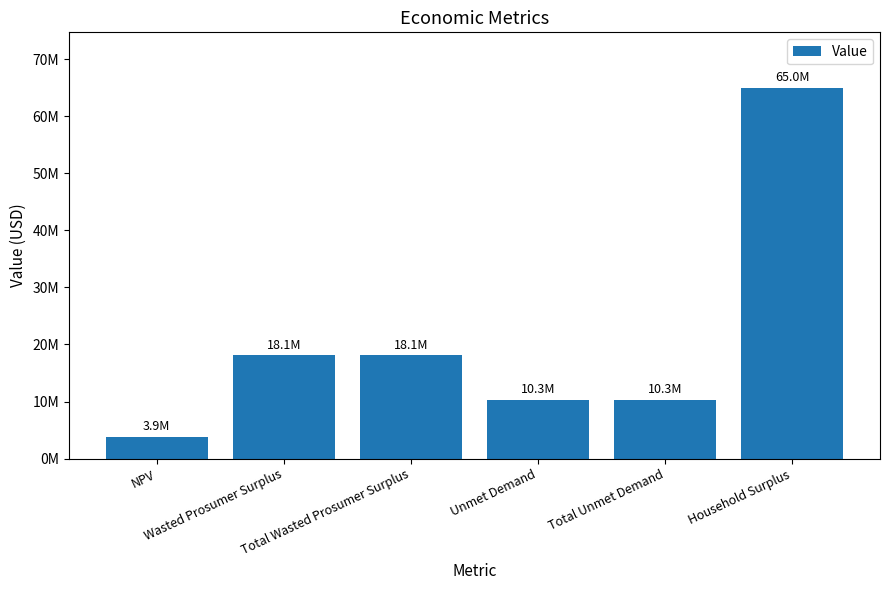

Which category has the highest value across all series?

Household Surplus